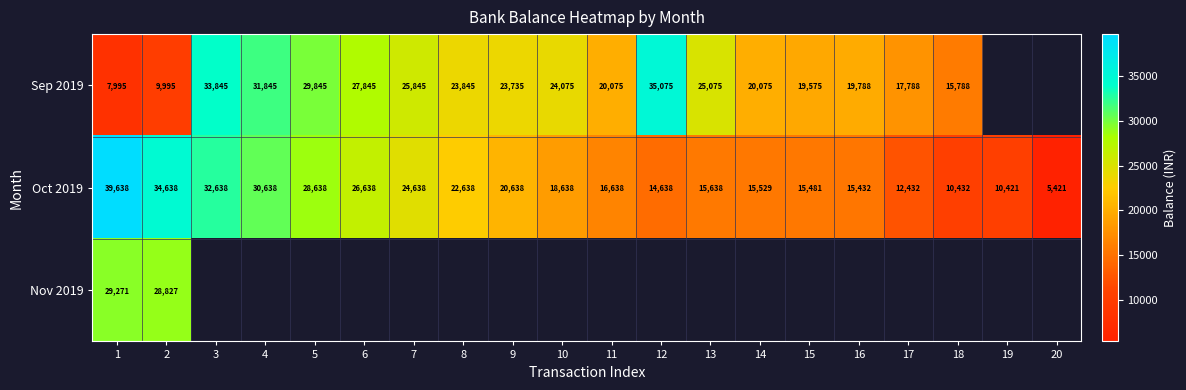

Count the number of data series in this chart.

3